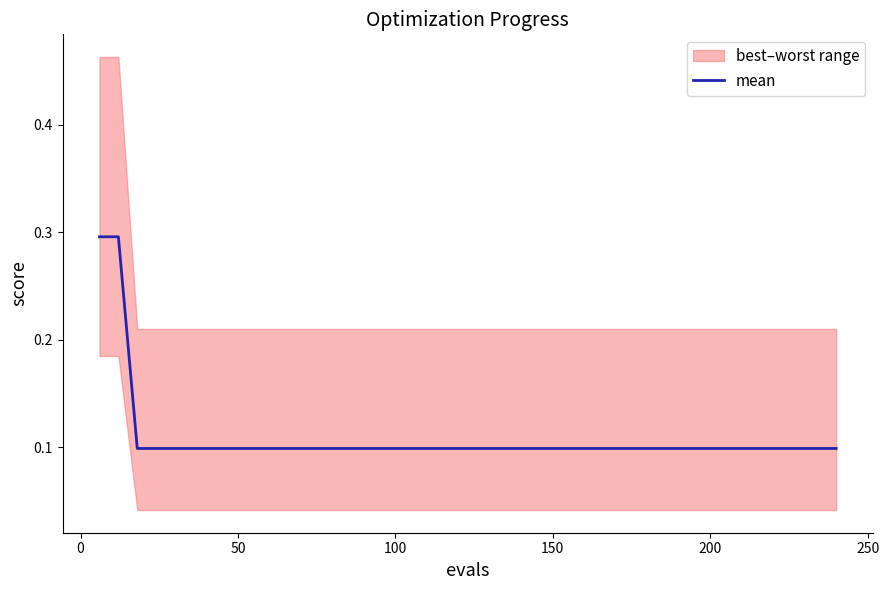

Reading left to right, transcribe all the data shown in this chart.

0.3	0.3	0.1	0.1	0.1	0.1	0.1	0.1	0.1	0.1	0.1	0.1	0.1	0.1	0.1	0.1	0.1	0.1	0.1	0.1	0.1	0.1	0.1	0.1	0.1	0.1	0.1	0.1	0.1	0.1	0.1	0.1	0.1	0.1	0.1	0.1	0.1	0.1	0.1	0.1